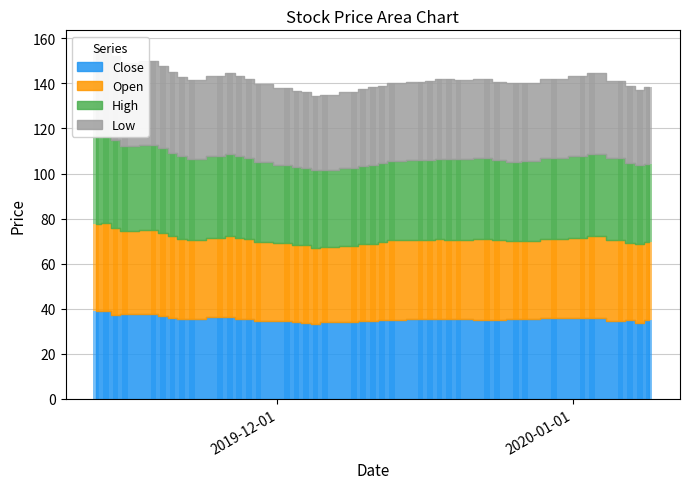

What are all the series names shown in the legend?

Close, Open, High, Low